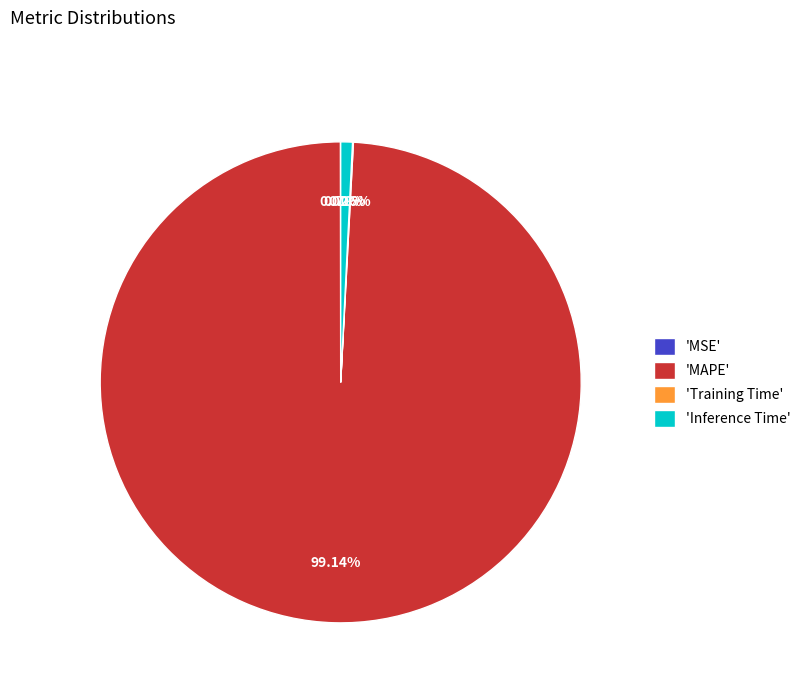

Combined, do 'MAPE' and 'Inference Time' account for over 50%?

Yes